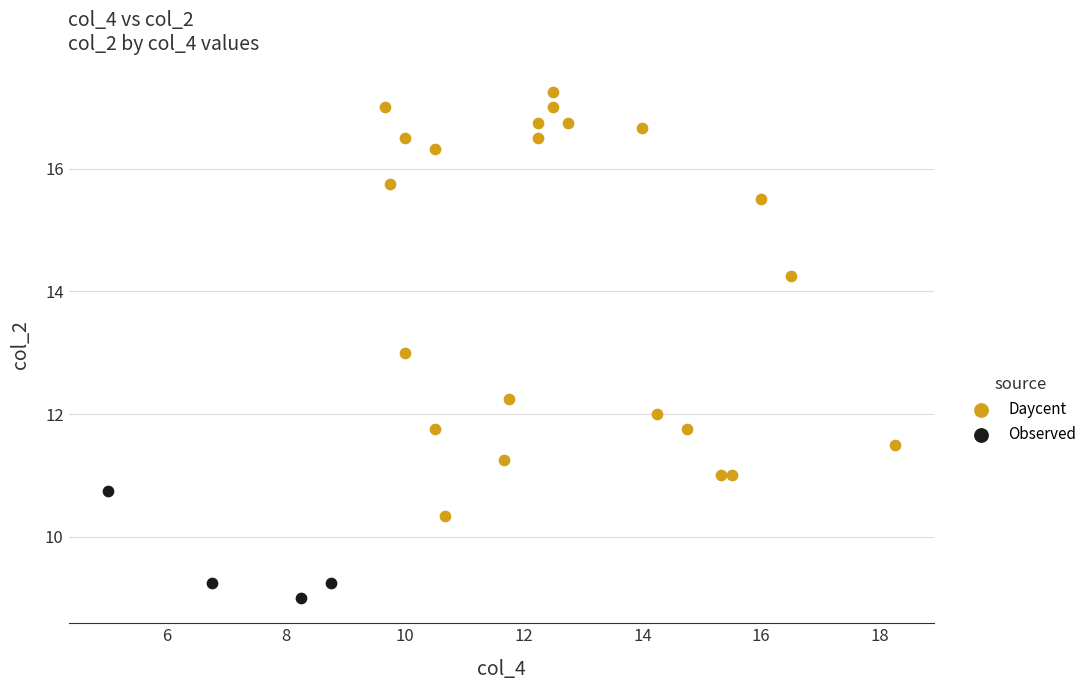

Which series has the widest spread of Y values?

Daycent